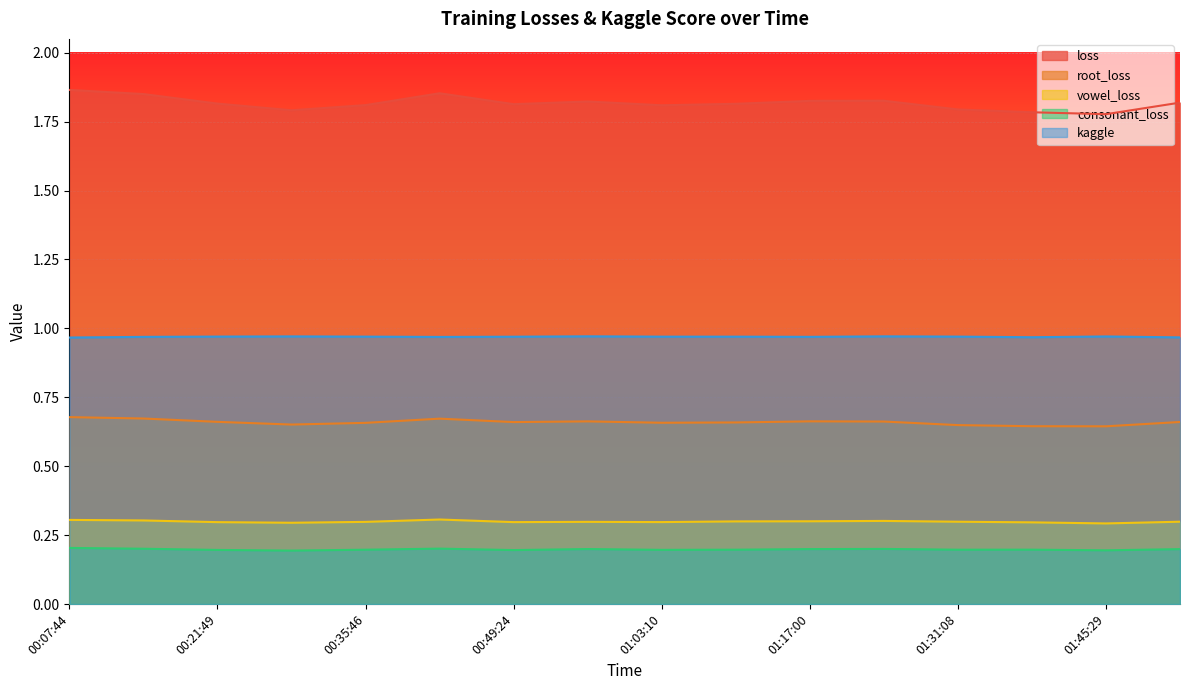

Which category has the highest value across all series?

00:07:44